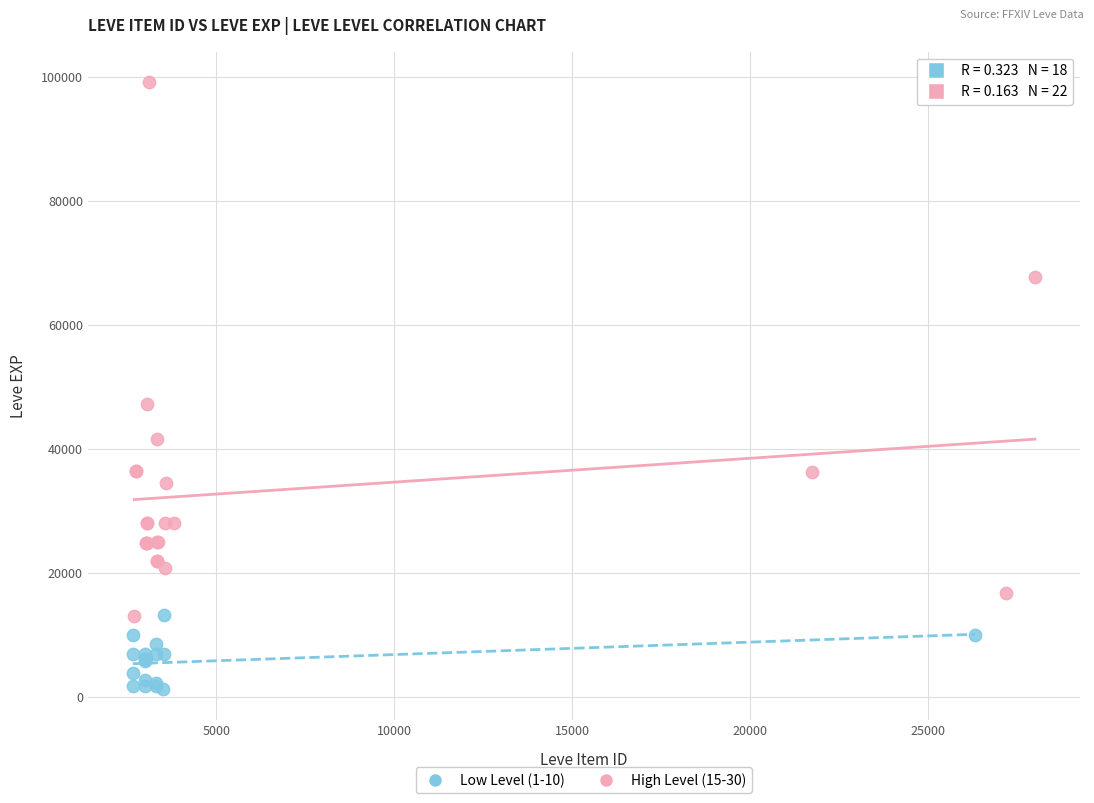

Which series reaches the minimum Y coordinate?

Low Level (1-10)